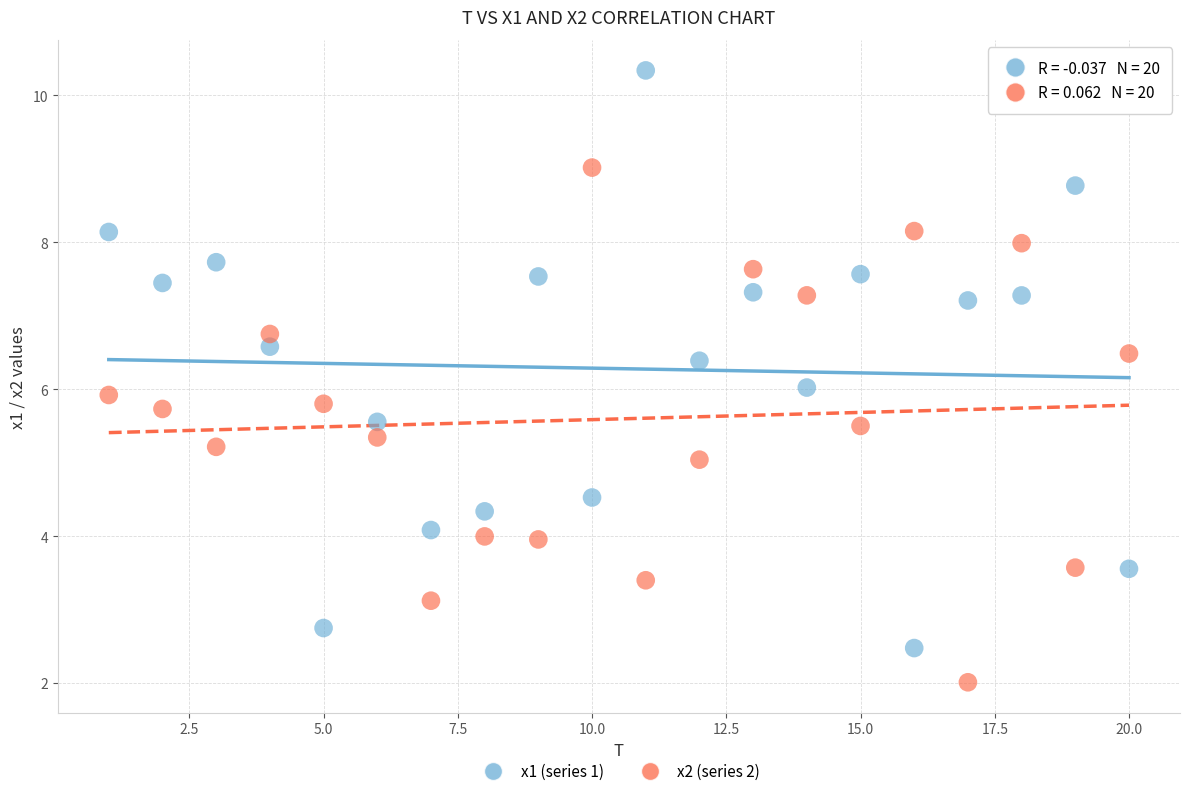

Which series contains the lowest Y value?

x2 (series 2)